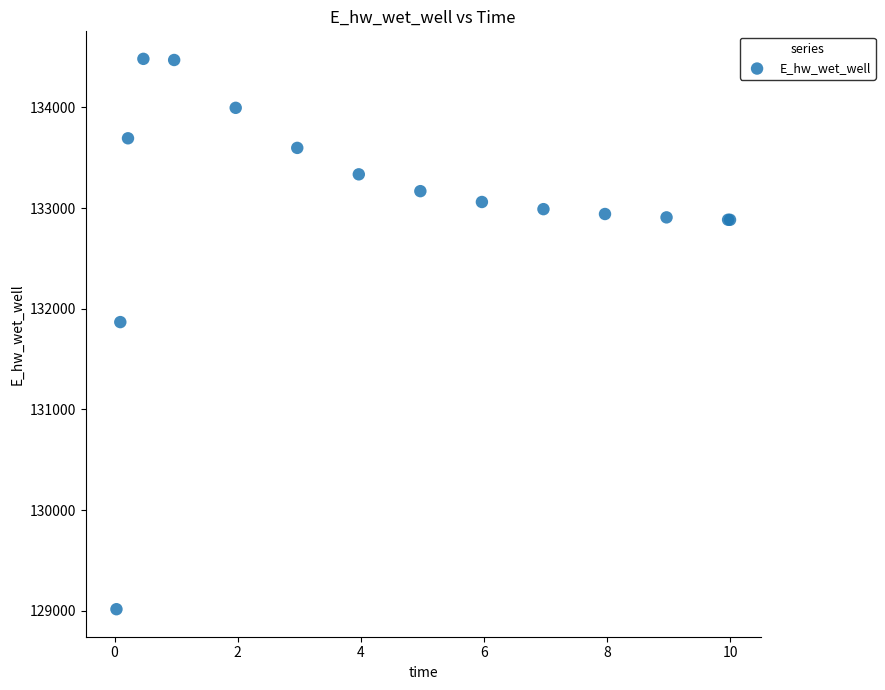

What Y value in the scatter plot is closest to 131749?

131867.7